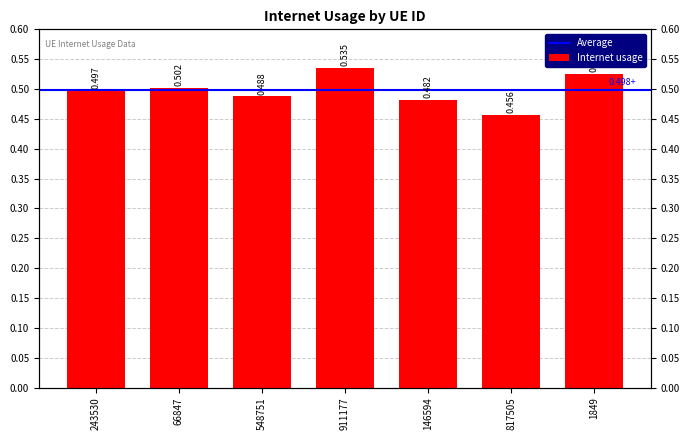

Is it true that the value at 1849 is 0.2?

False